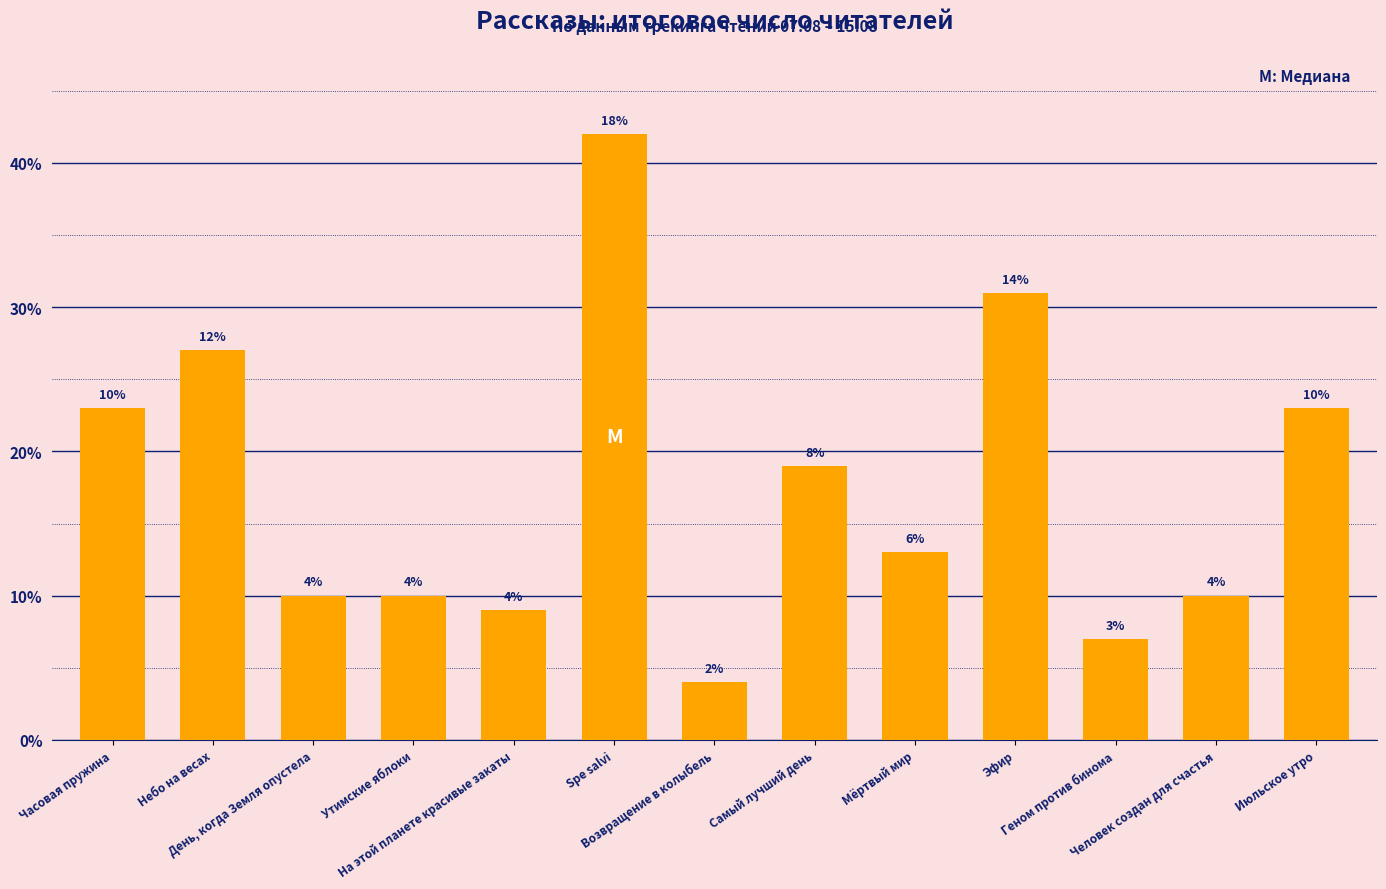

What is the label of the 3rd bar from the left?

День, когда Земля опустела